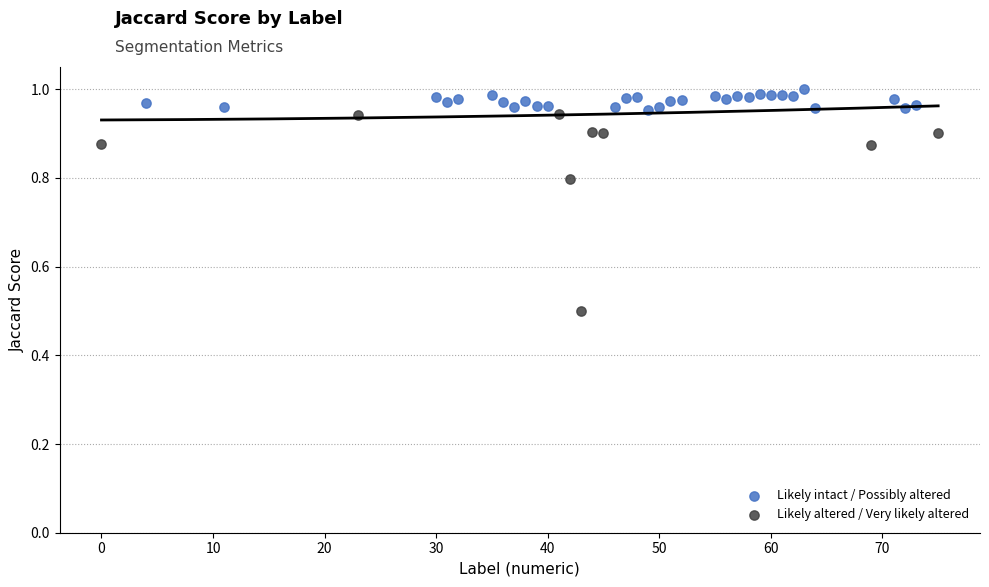

Which series reaches the minimum Y coordinate?

Likely altered / Very likely altered